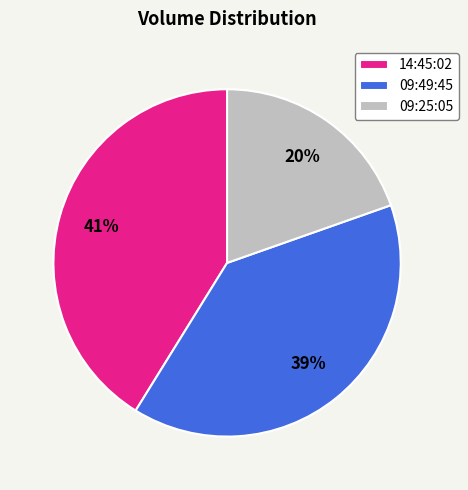

How many slices are in this pie chart?

3